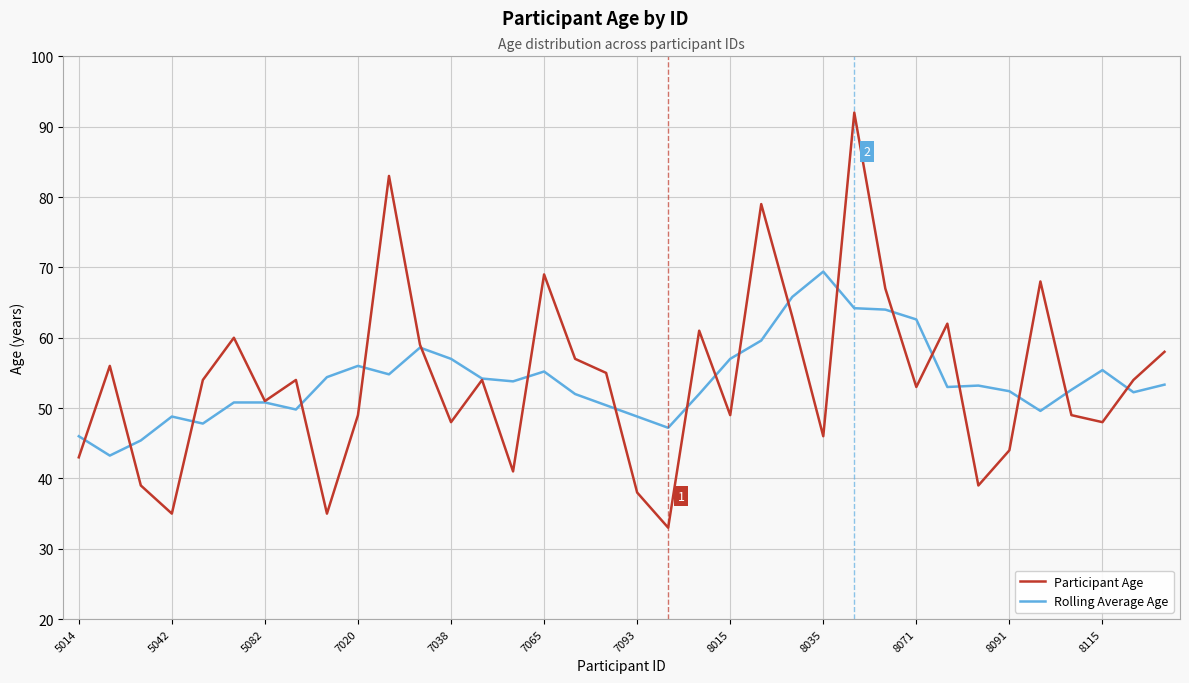

What is the maximum value shown in the chart?

92.0